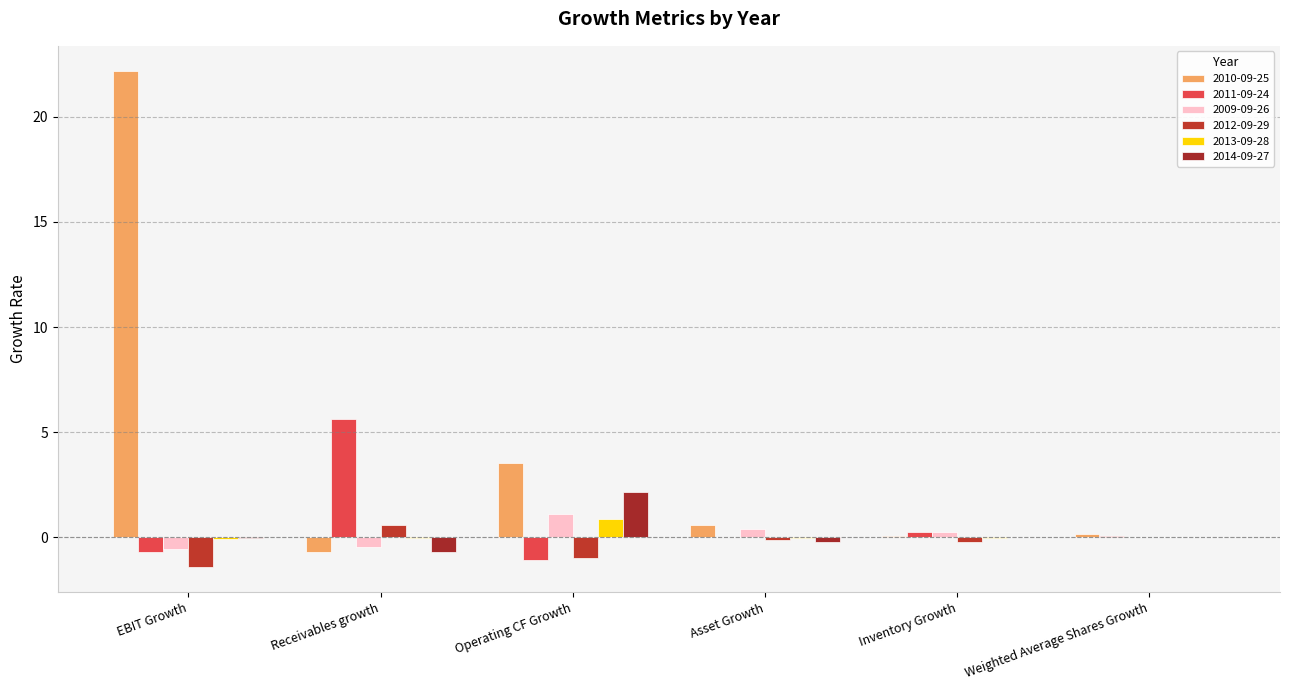

Which has a higher value, Inventory Growth or Operating CF Growth?

Operating CF Growth